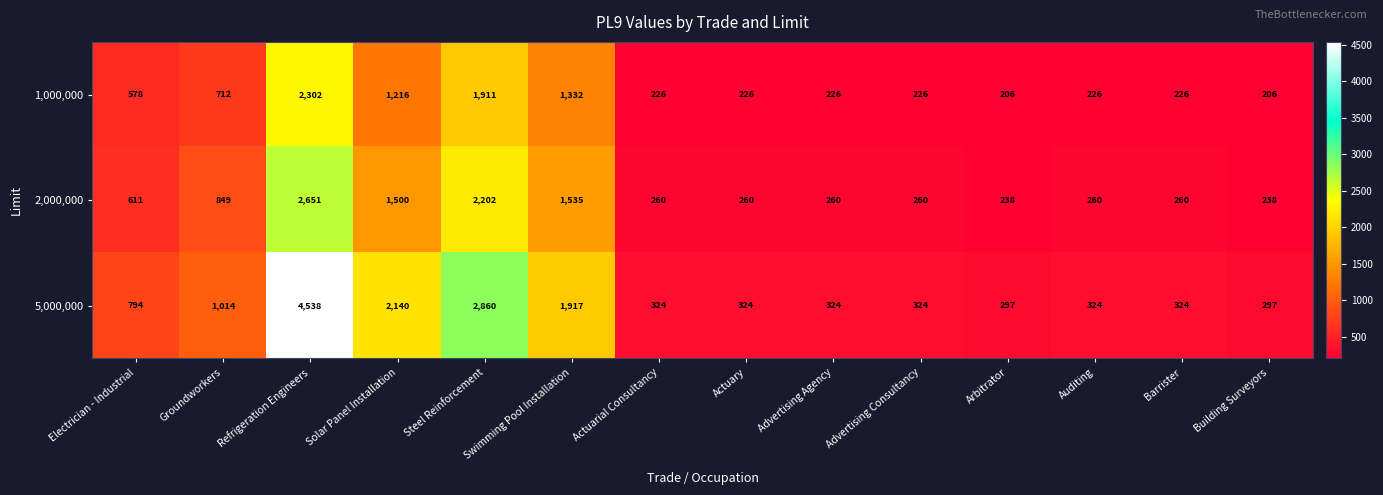

What is the smallest value displayed?

206